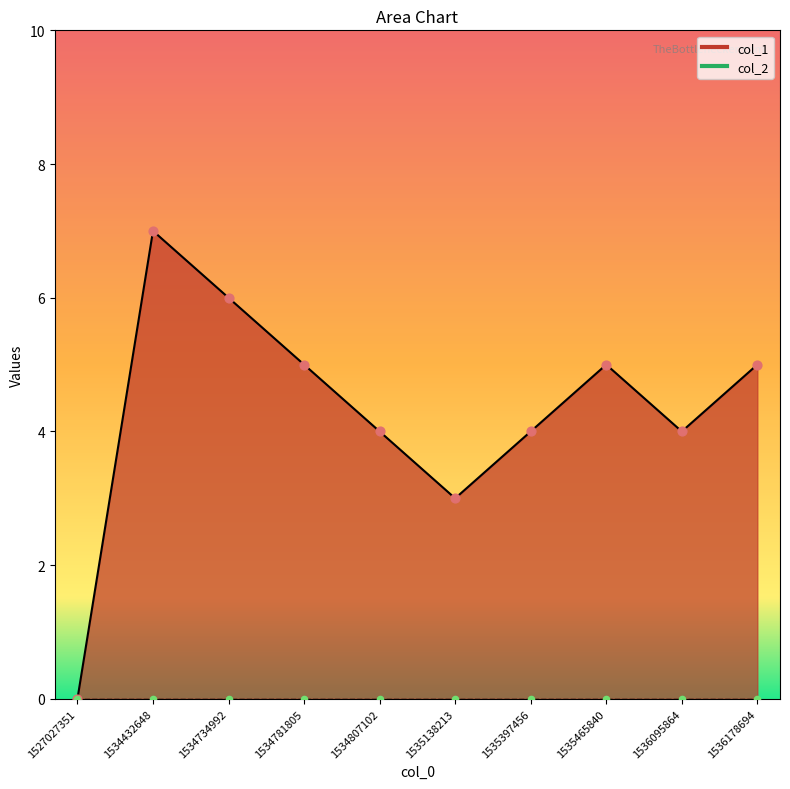

Approximately how many times larger is the value at 1535138213 compared to 1534807102?

0.8